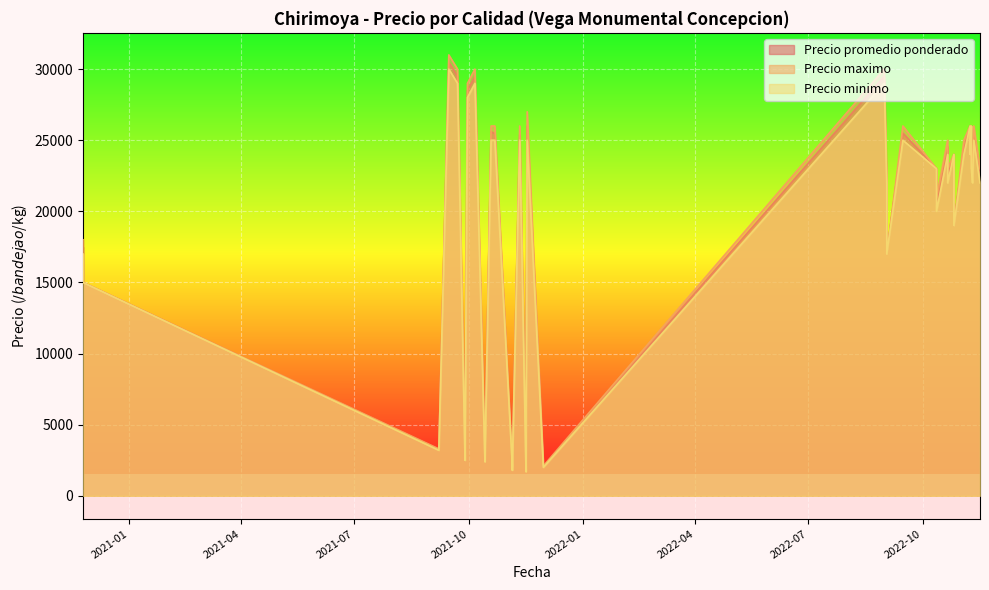

Reading right to left, extract all data points from this chart.

Precio promedio ponderado: 26000	25600	22500	24545	25429	30500	17000	19000	22000	22538	24000	26000	1800	2200	28500	1700	1950	25467	15000	17500	23000	26000	25500	2050	24444	29500	3250	29500	22467	20500	23000	29500	2500	2750	2400	2600	25375	19000	21000	24000
Precio maximo: 27000	26000	23000	25000	26000	31000	17000	19000	22000	23000	24000	26000	1800	2200	29000	1700	2000	26000	15000	18000	23000	26000	26000	2100	25000	30000	3300	30000	23000	21000	23000	30000	2500	2800	2400	2600	26000	19000	21000	24000
Precio minimo: 25000	25000	22000	24000	25000	30000	17000	19000	22000	22000	24000	26000	1800	2200	28000	1700	1900	25000	15000	17000	23000	26000	25000	2000	24000	29000	3200	29000	22000	20000	23000	29000	2500	2700	2400	2600	25000	19000	21000	24000